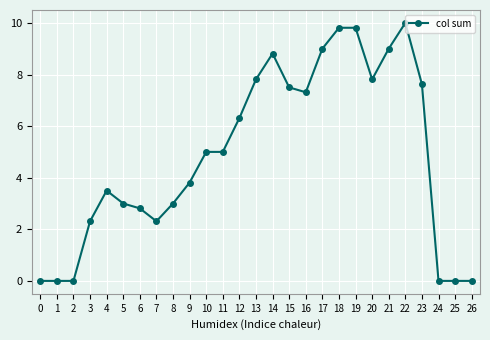

What value does the data have at 12?

6.3